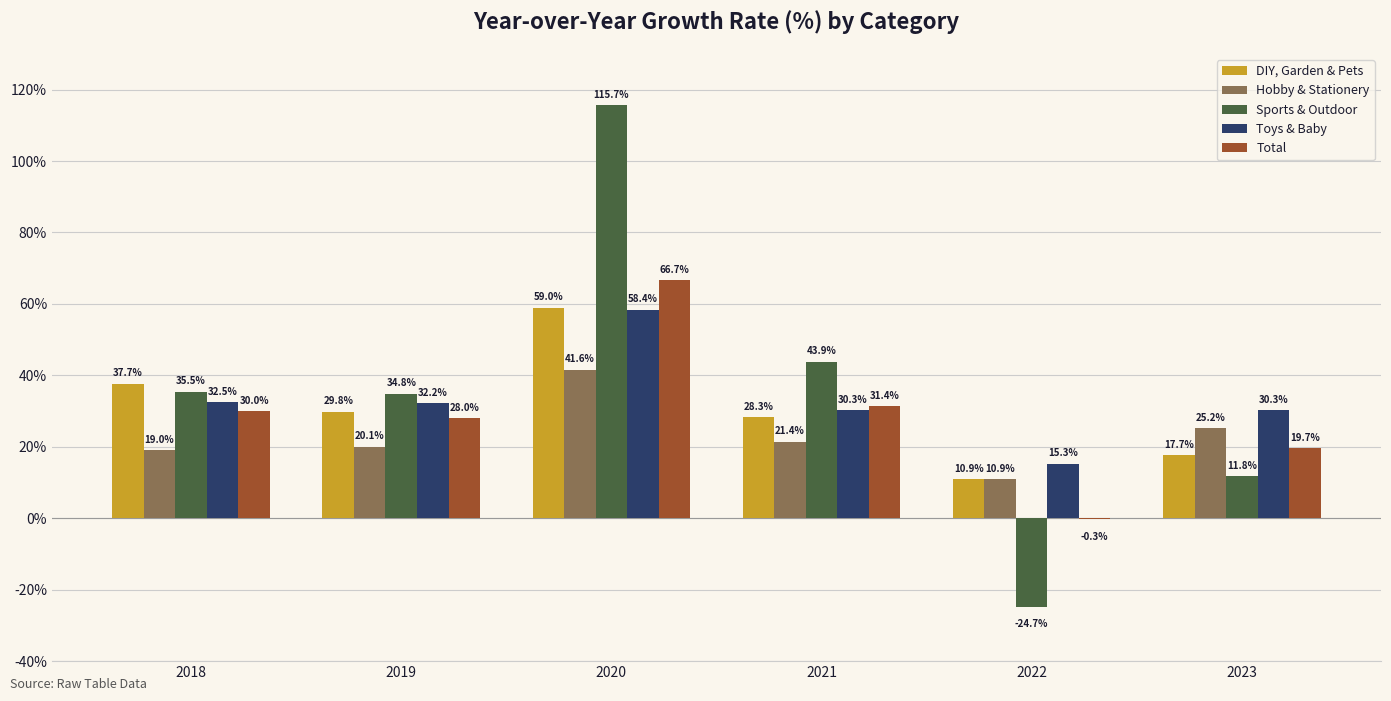

Reading left to right, transcribe all the data shown in this chart.

DIY, Garden & Pets: 37.7	29.8	59.0	28.3	10.9	17.7
Hobby & Stationery: 19.0	20.1	41.6	21.4	10.9	25.2
Sports & Outdoor: 35.5	34.8	115.7	43.9	-24.7	11.8
Toys & Baby: 32.5	32.2	58.4	30.3	15.3	30.3
Total: 30.0	28.0	66.7	31.4	-0.3	19.7